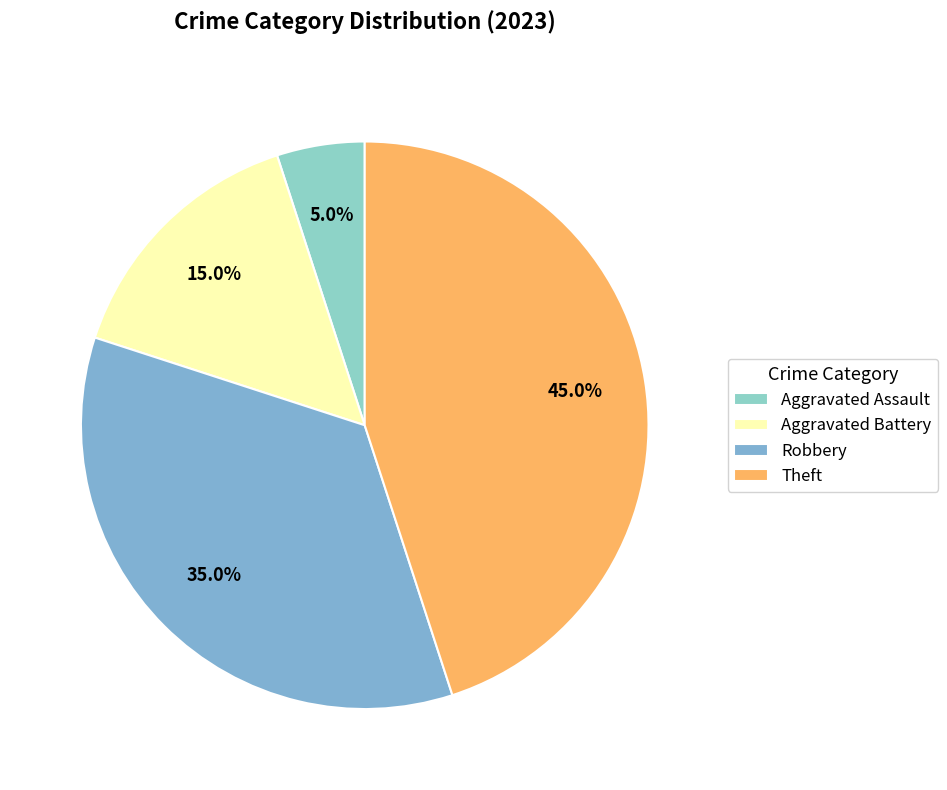

To the nearest percent, what is the average slice percentage?

25%